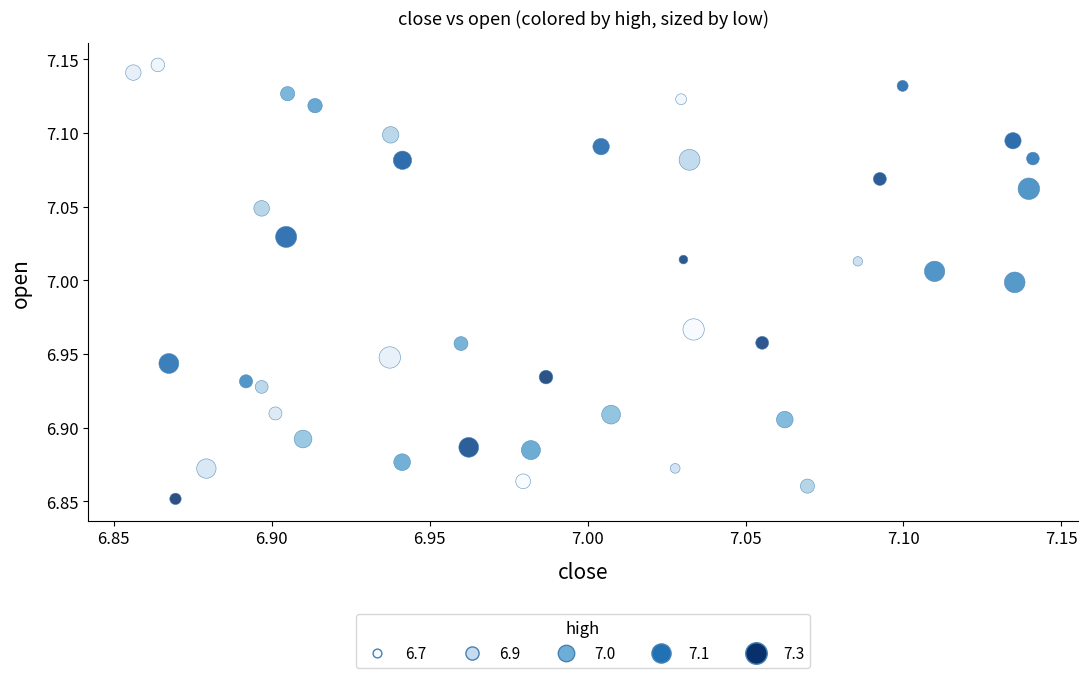

What is the range of X values (max minus min)?

0.3